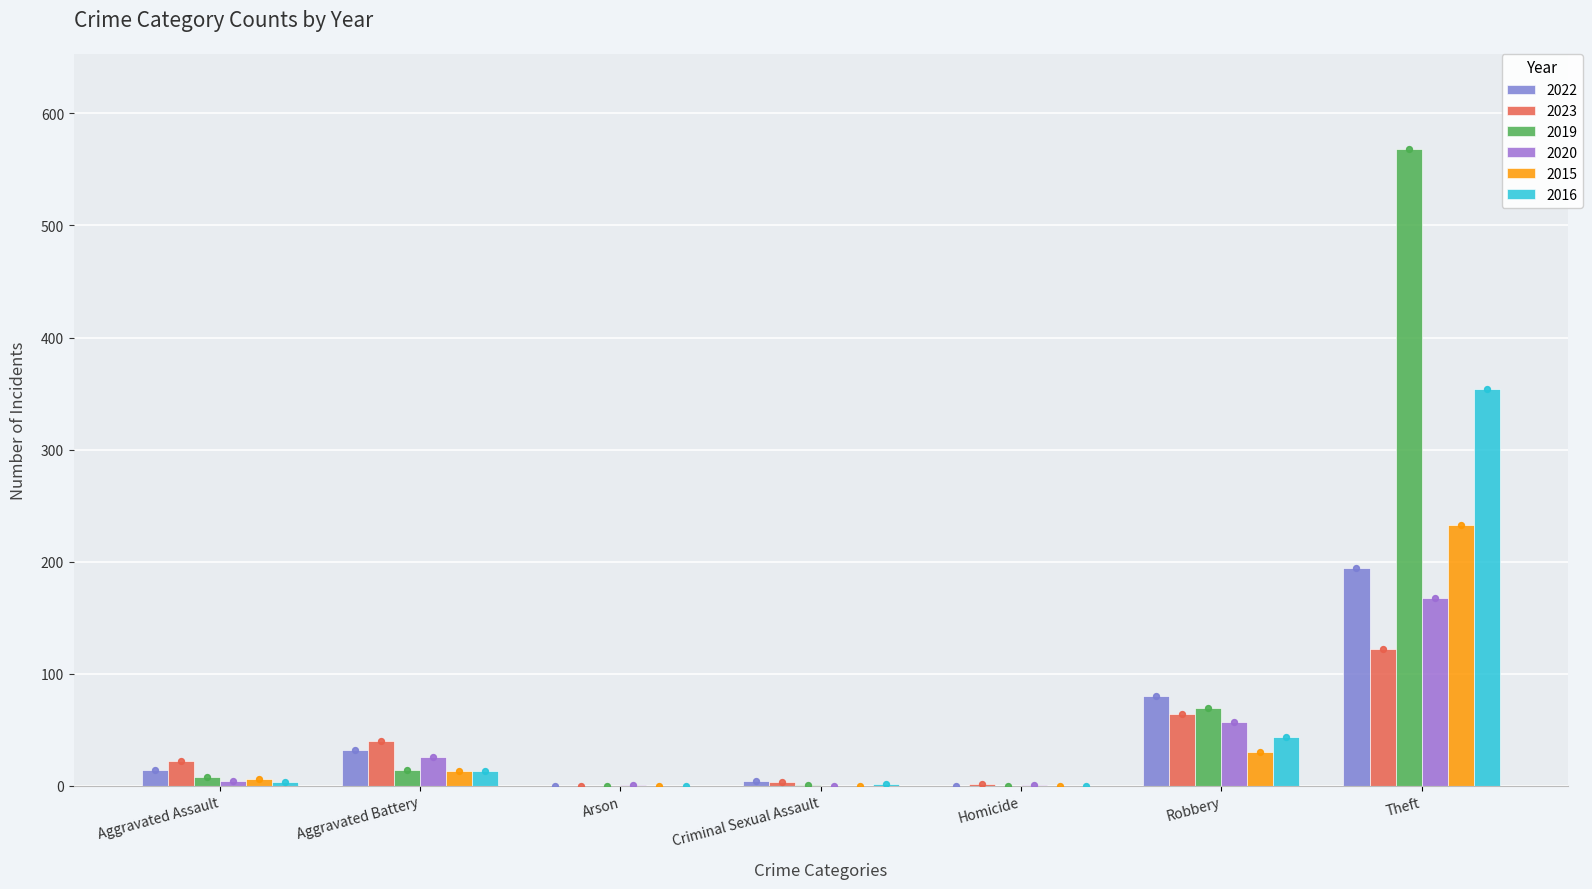

What is the total value across all series at Homicide?

3